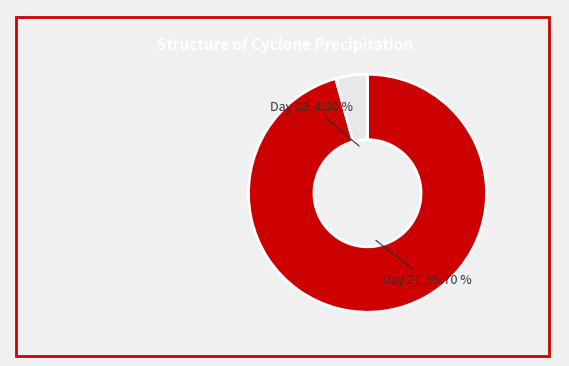

Is there a majority slice in this chart?

Yes